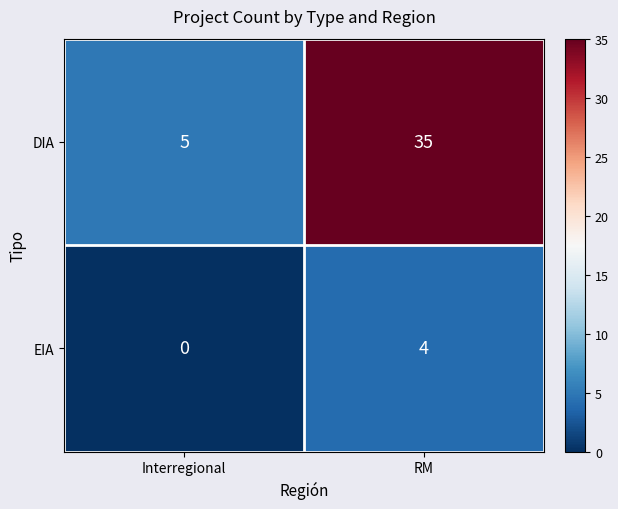

Reading left to right, list all the values displayed in this chart.

DIA: 5	35
EIA: 0	4